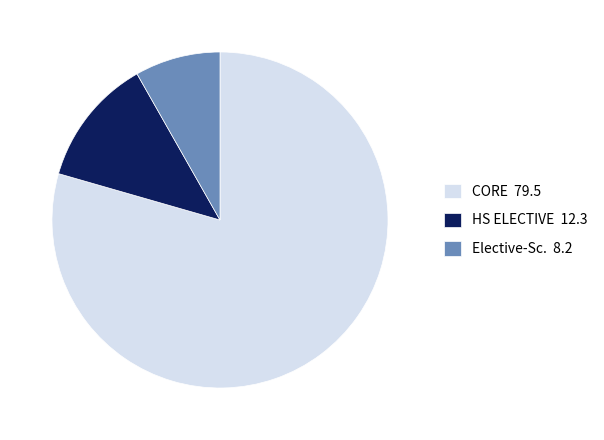

Which category has the biggest portion of the pie?

CORE 79.5